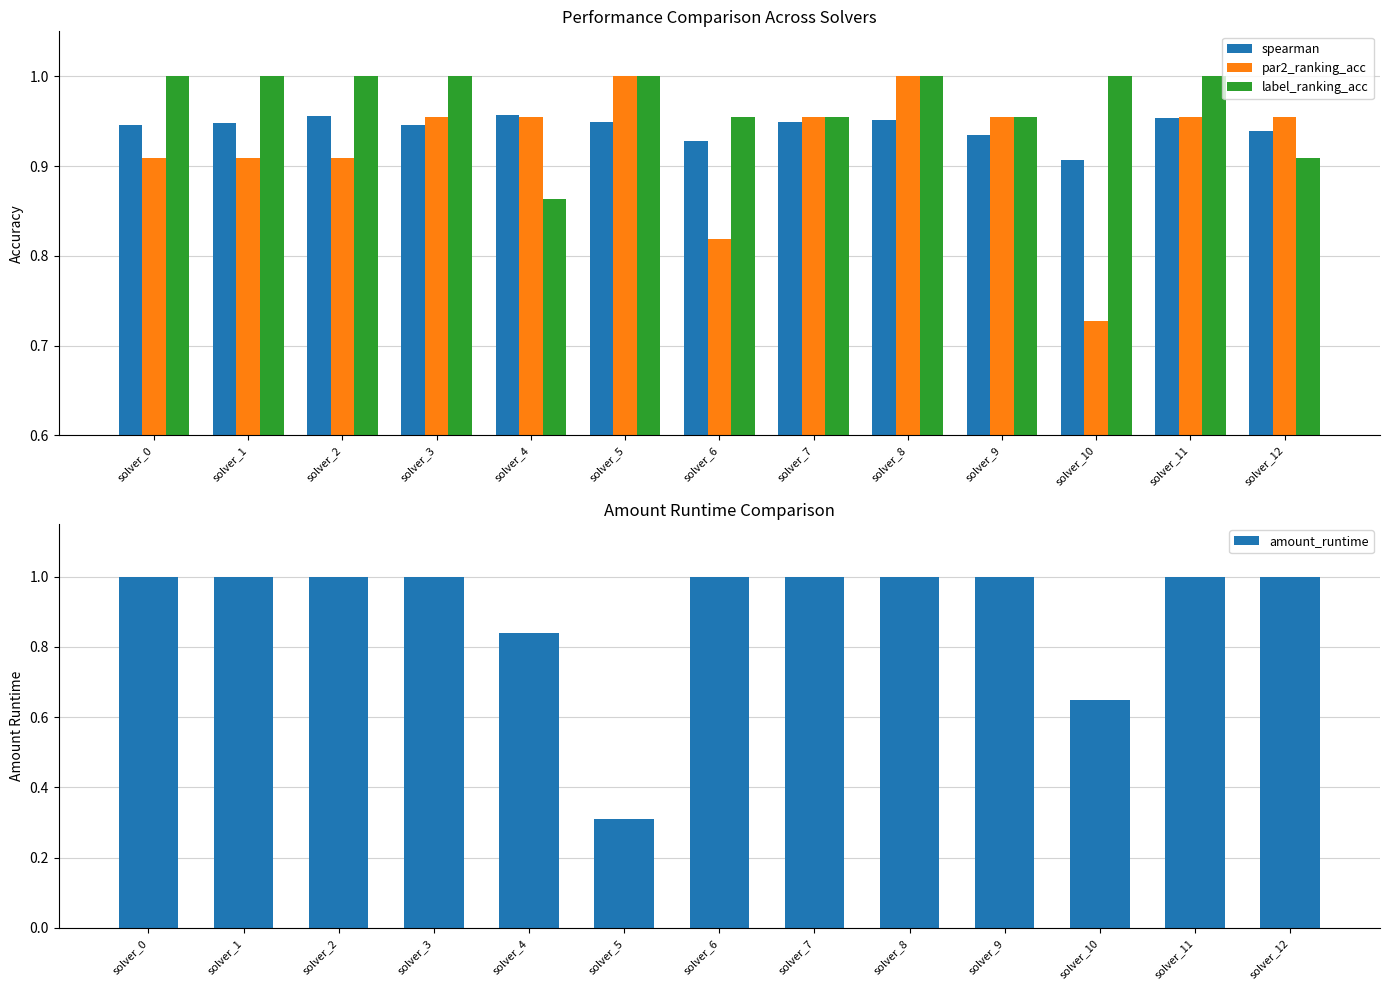

What is the value of the label_ranking_acc bar at the 5th from the left?

0.9